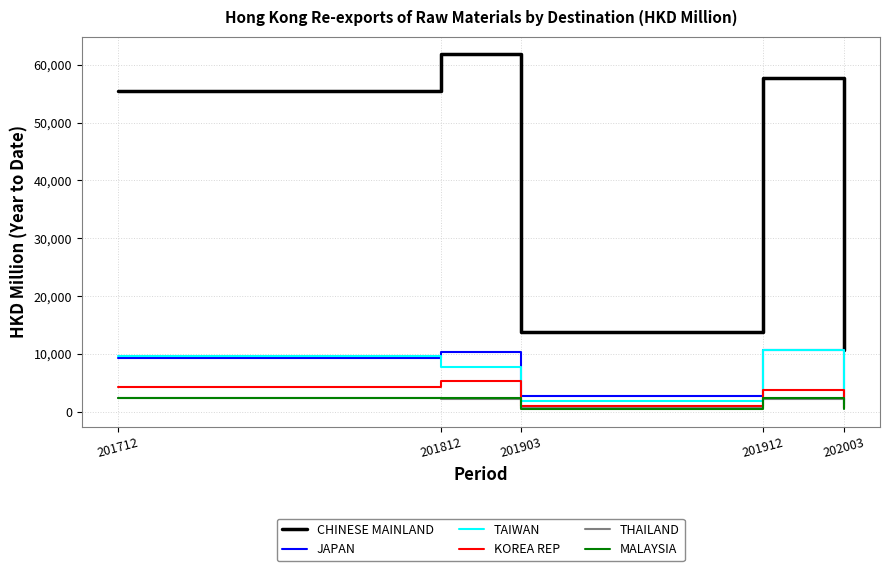

Read the CHINESE MAINLAND value at 201712.

55514.7